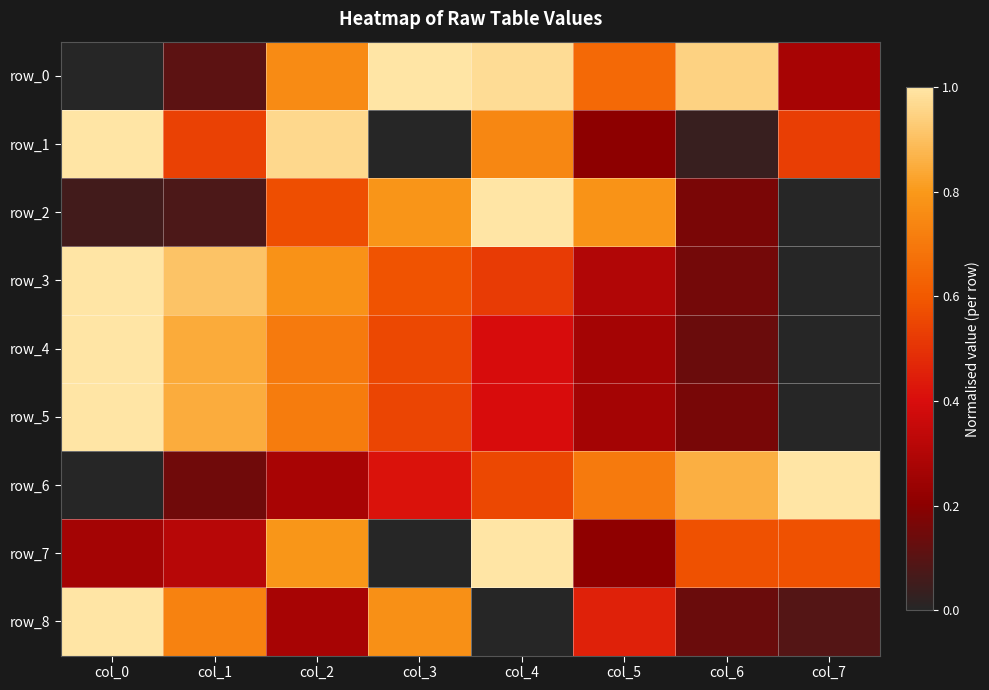

Reading left to right, what are all the values shown in this chart?

row_0: 0.0	0.1	0.8	1.0	1.0	0.6	0.9	0.3
row_1: 1.0	0.5	1.0	0.0	0.7	0.2	0.0	0.5
row_2: 0.1	0.1	0.6	0.8	1.0	0.8	0.2	0.0
row_3: 1.0	0.9	0.8	0.6	0.5	0.3	0.2	0.0
row_4: 1.0	0.8	0.7	0.6	0.4	0.3	0.1	0.0
row_5: 1.0	0.9	0.7	0.6	0.4	0.3	0.2	0.0
row_6: 0.0	0.1	0.3	0.4	0.6	0.7	0.9	1.0
row_7: 0.3	0.3	0.8	0.0	1.0	0.2	0.6	0.6
row_8: 1.0	0.7	0.3	0.8	0.0	0.5	0.1	0.1